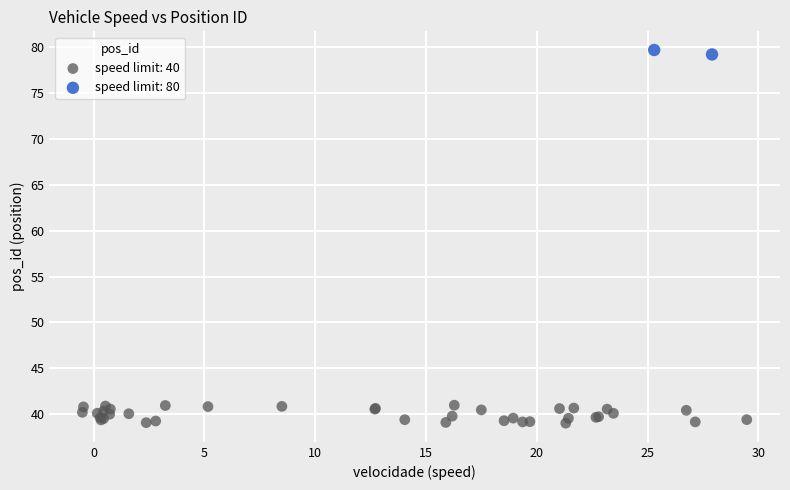

Which series has the largest Y range (max minus min)?

speed limit: 40